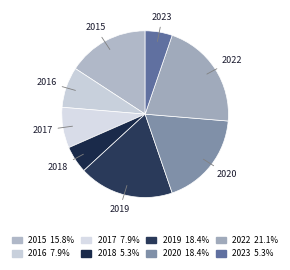

What percentage is the 2017 slice, to the nearest percent?

8%